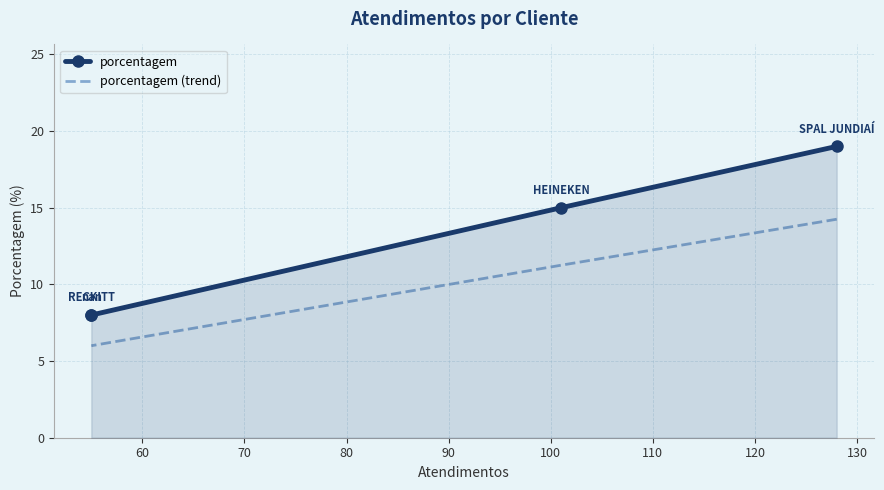

What is the smallest value displayed?

6.0